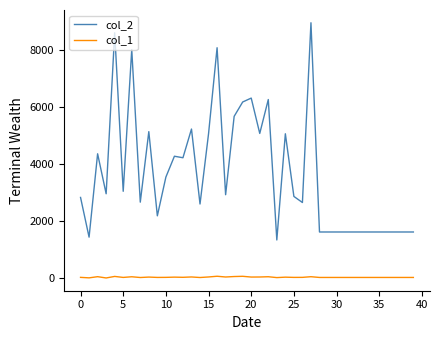

Which series has the largest total across all categories?

col_2